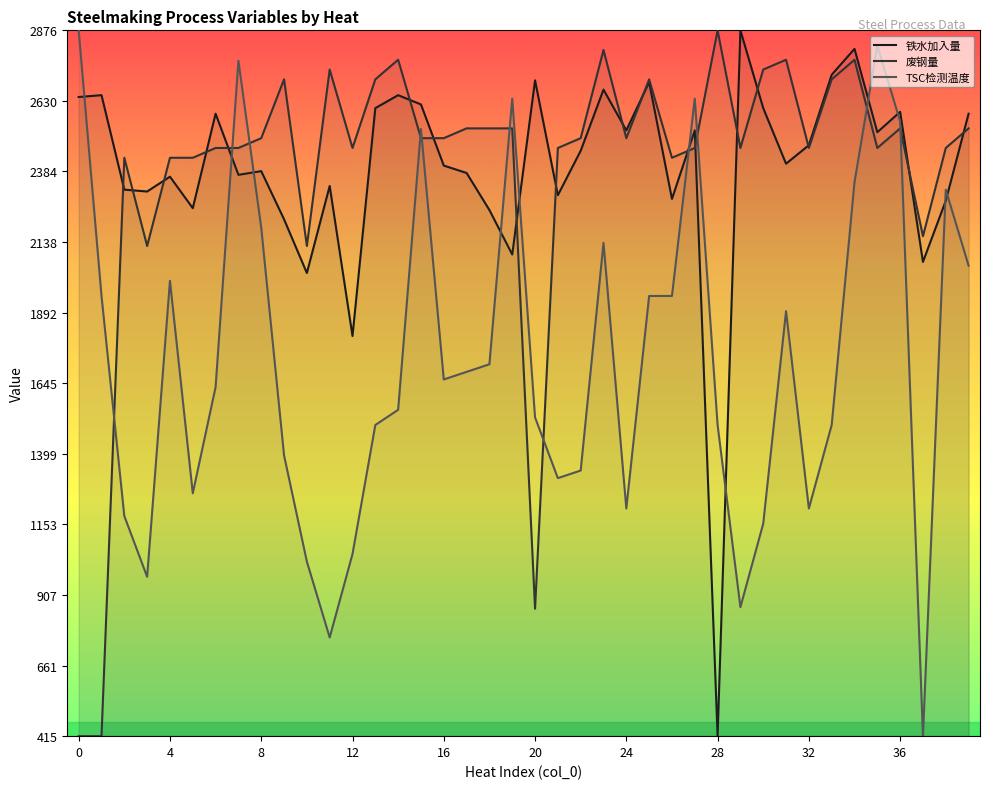

What are all the series names shown in the legend?

铁水加入量, 废钢量, TSC检测温度